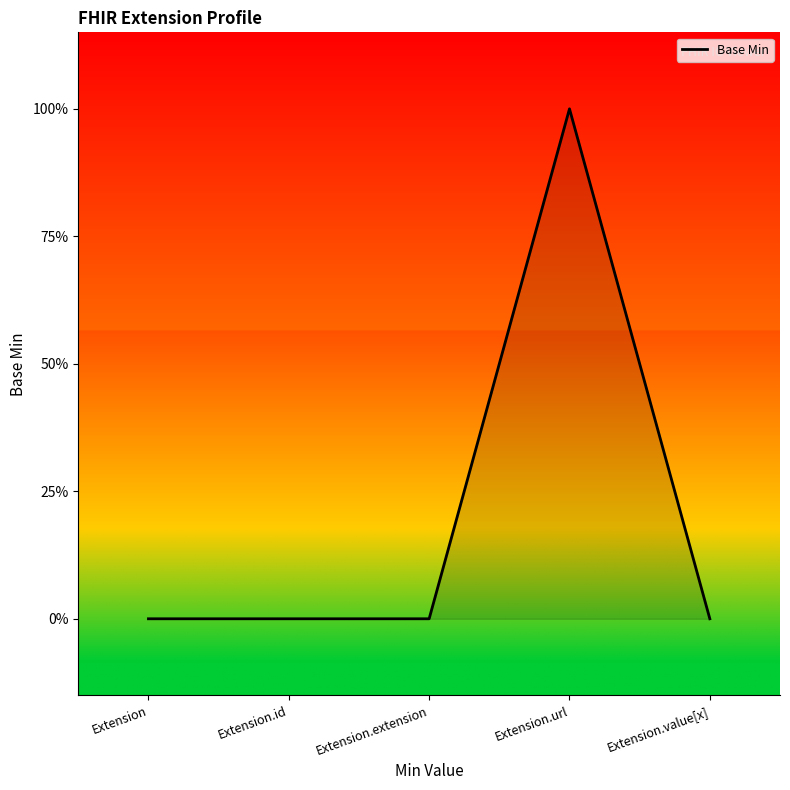

List the labels in order of value, smallest first.

Extension, Extension.id, Extension.extension, Extension.value[x], Extension.url